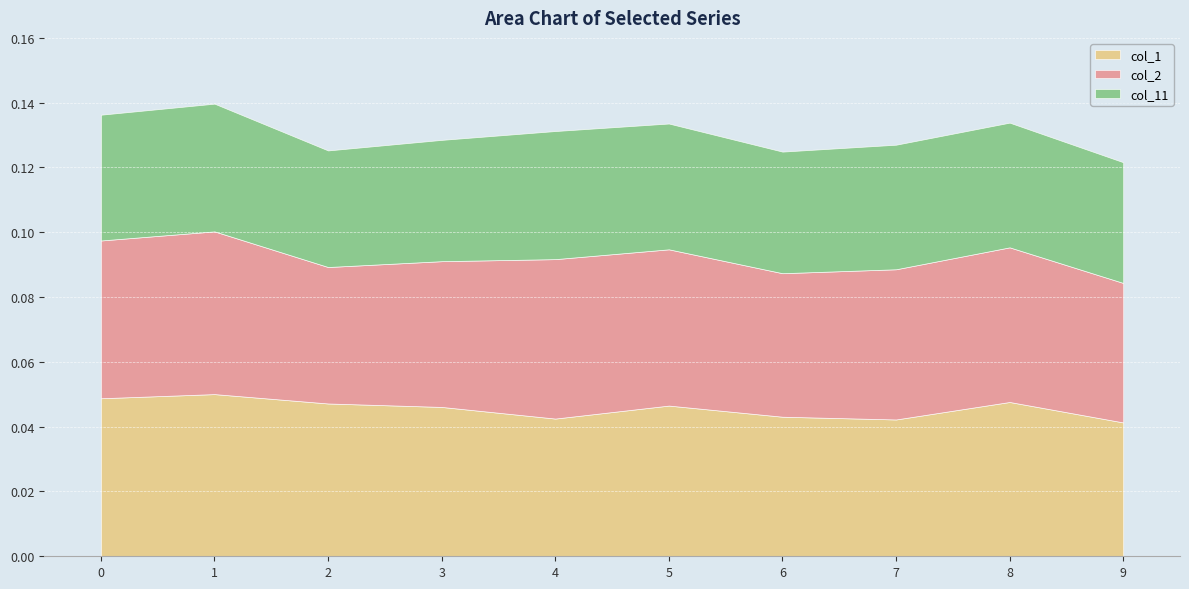

Is the value of col_2 at 5 greater than the value of col_11 at 6?

Yes